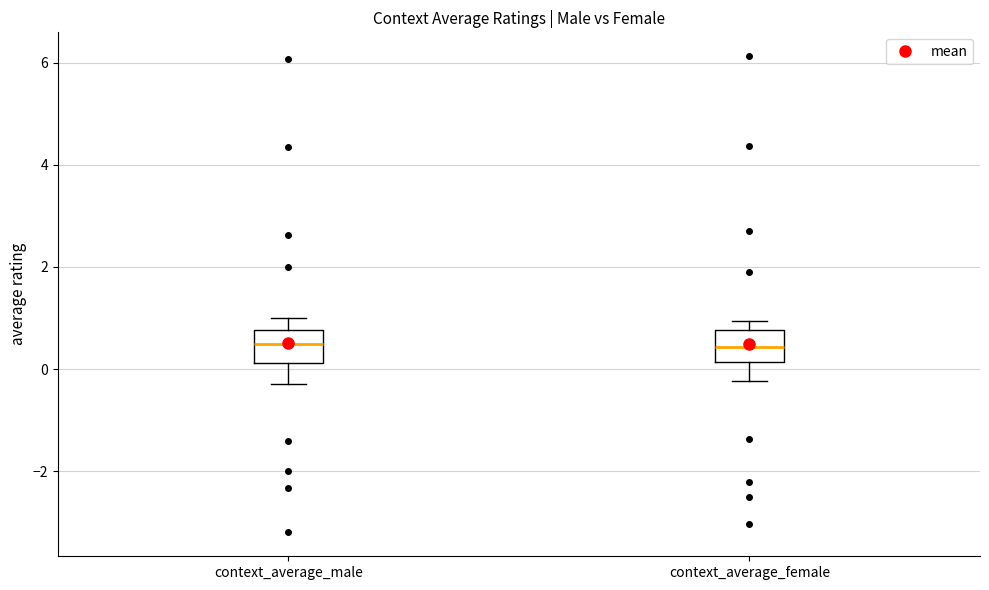

Where does the lower whisker of the box for context_average_female end on the y-axis? The values are not printed on the chart, so give them approximately, as read against the axis.

-0.2